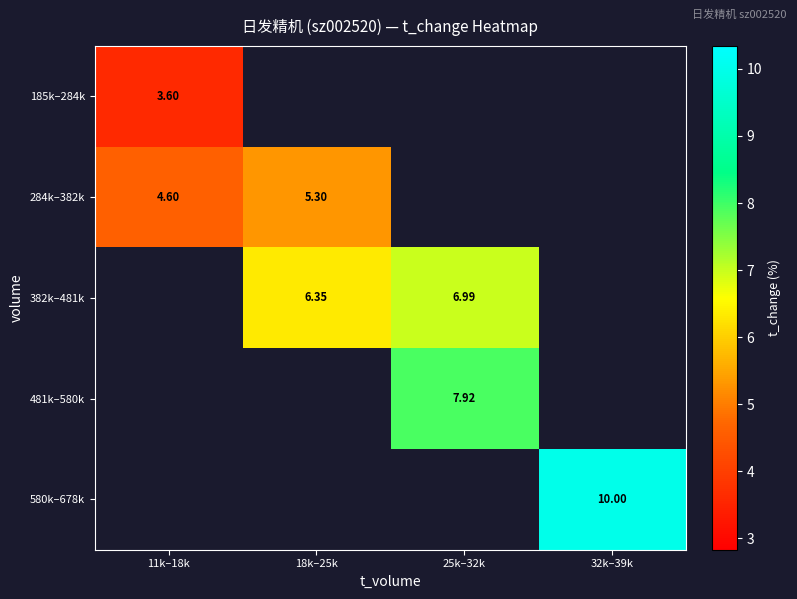

What is the smallest value displayed?

3.6